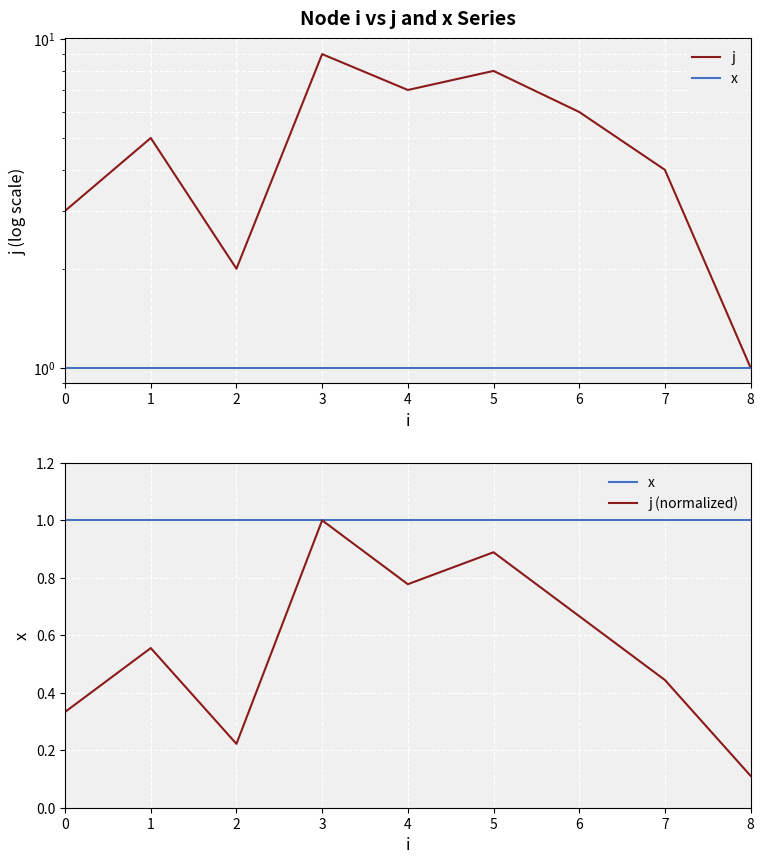

True or false: x has a value of 0.3 at 2.

False